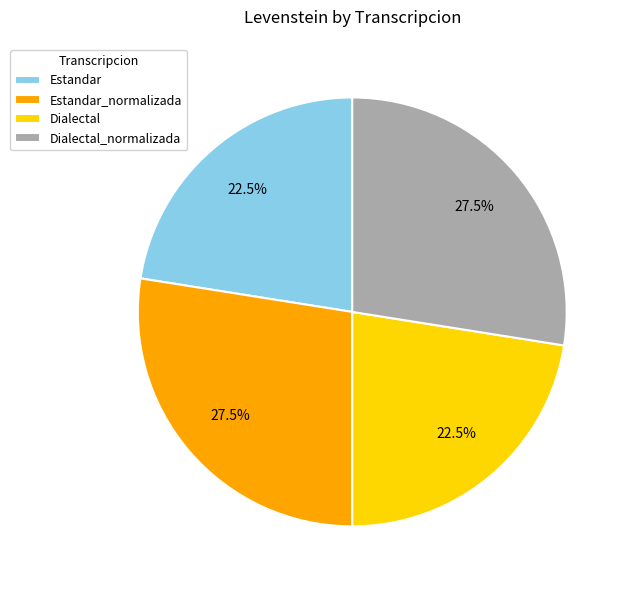

Between Dialectal_normalizada and Estandar, which is larger?

Dialectal_normalizada